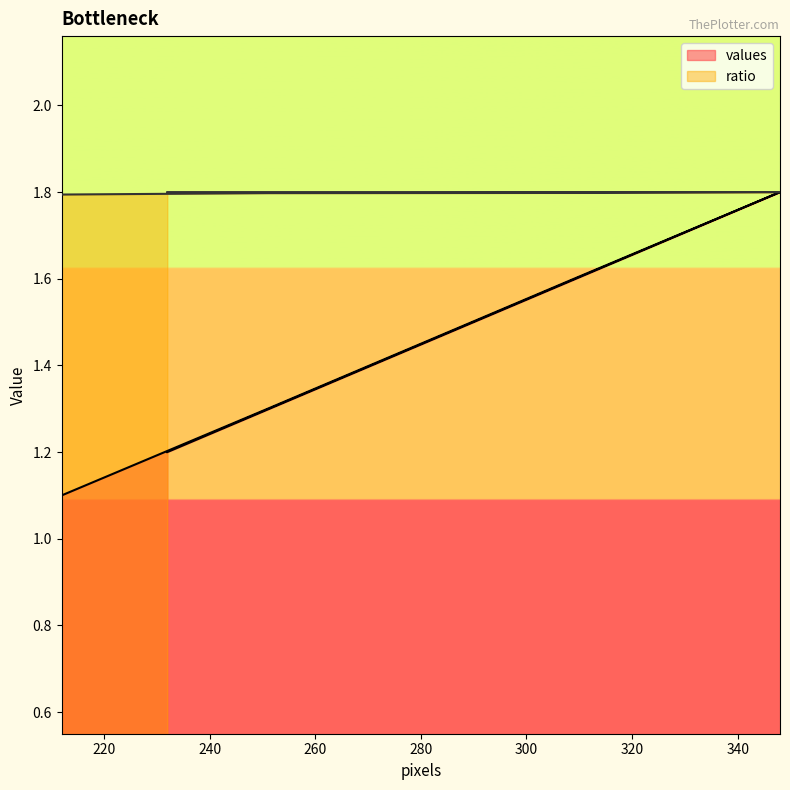

What value does the ratio series have at 212?

1.8